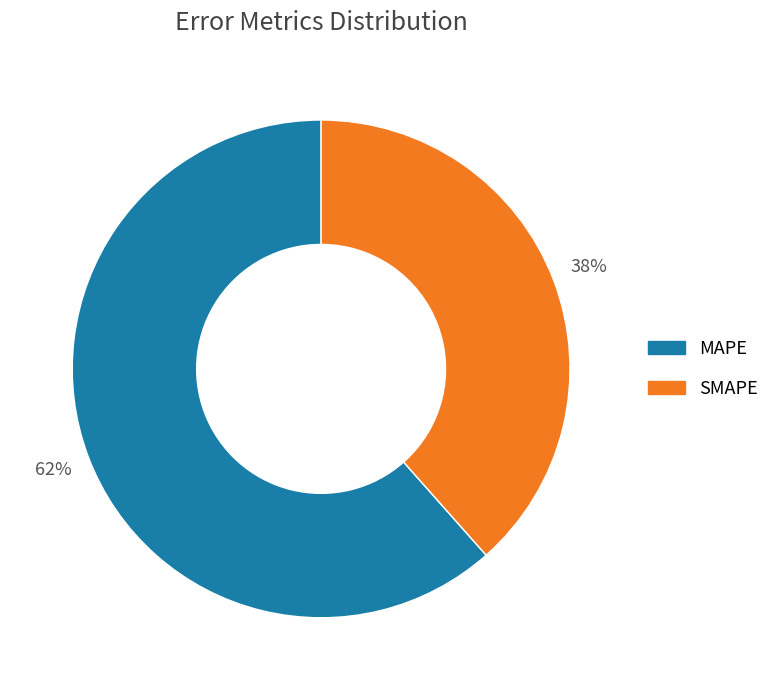

What percentage is the SMAPE slice, to the nearest percent?

38%